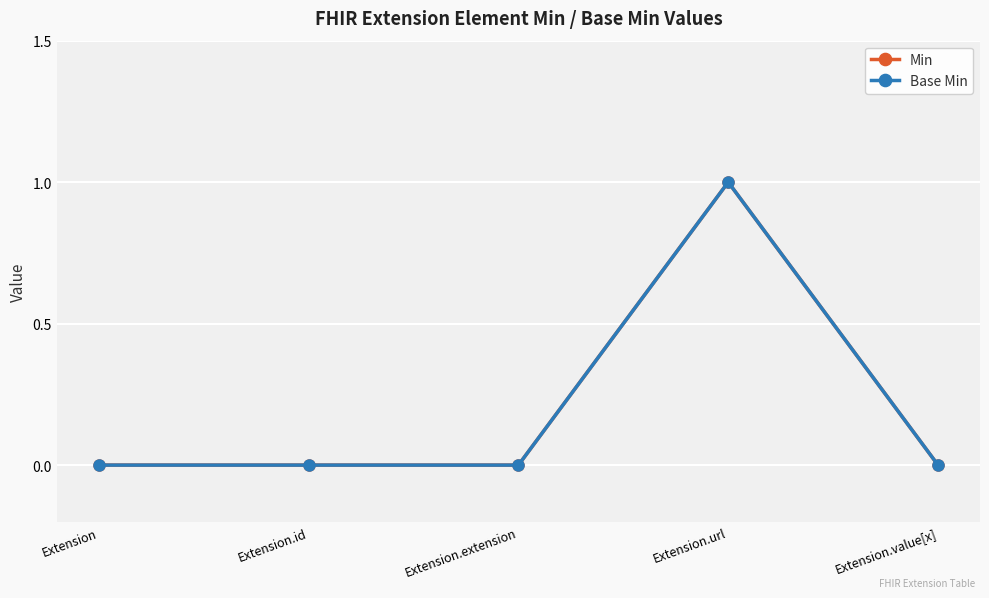

At how many categories does at least one series exceed 0?

1